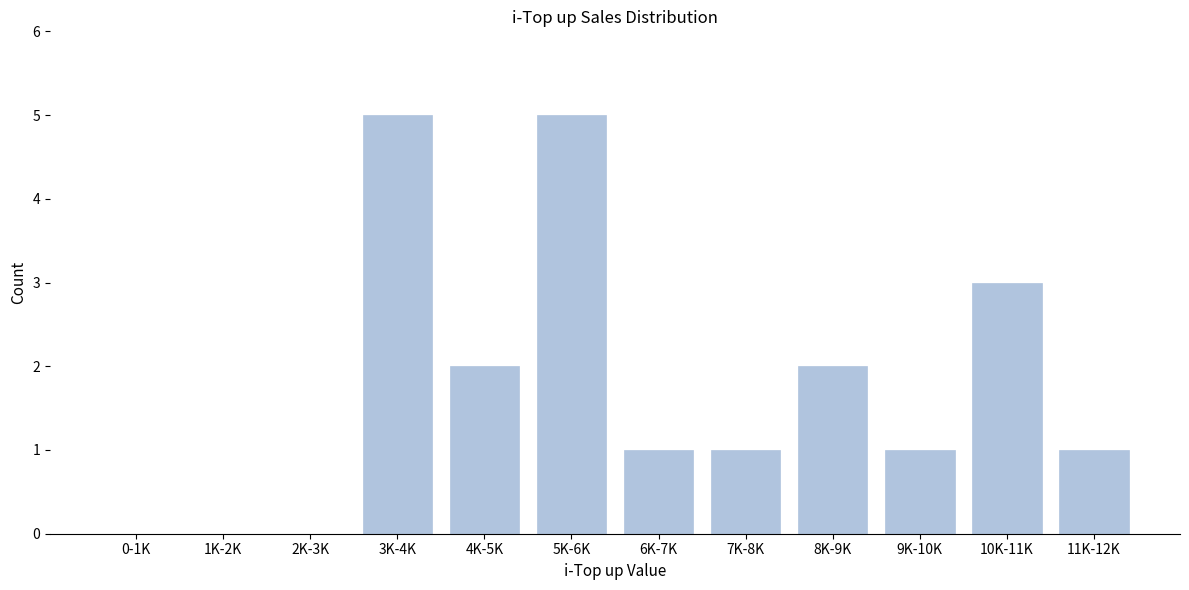

Reading right to left, what are all the values shown in this chart?

11K-12K=1	10K-11K=3	9K-10K=1	8K-9K=2	7K-8K=1	6K-7K=1	5K-6K=5	4K-5K=2	3K-4K=5	2K-3K=0	1K-2K=0	0-1K=0